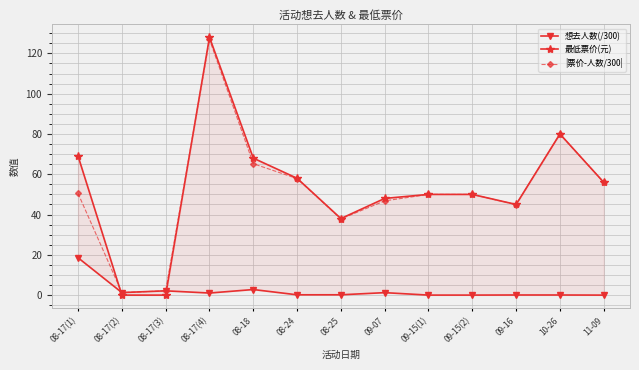

At how many categories does at least one series exceed 28?

11